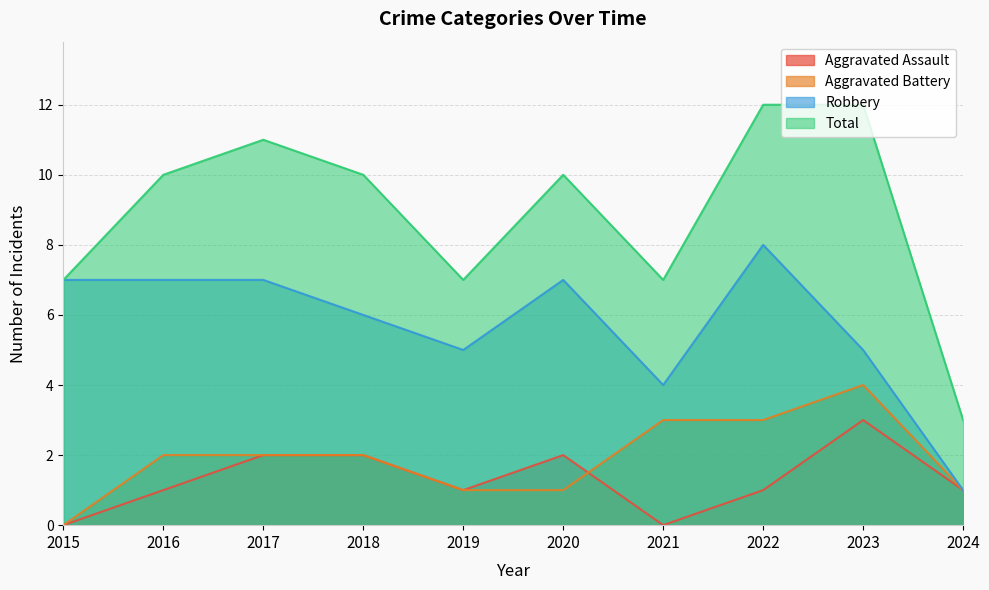

Between 2018 and 2020, which series saw the biggest shift?

Aggravated Battery